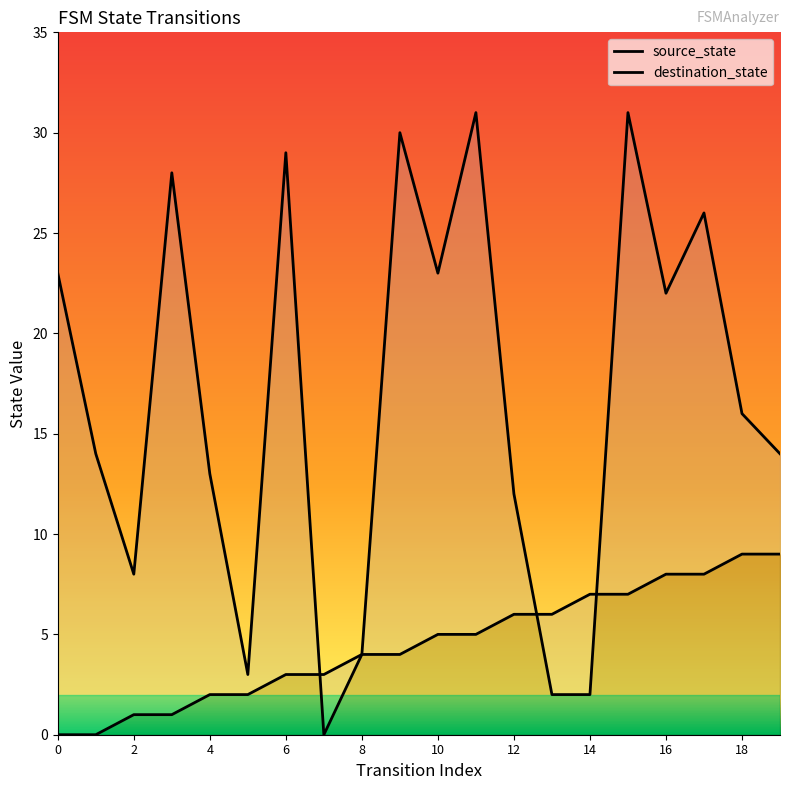

Reading right to left, extract all data points from this chart.

source_state: 19=9	18=9	17=8	16=8	15=7	14=7	13=6	12=6	11=5	10=5	9=4	8=4	7=3	6=3	5=2	4=2	3=1	2=1	1=0	0=0
destination_state: 19=14	18=16	17=26	16=22	15=31	14=2	13=2	12=12	11=31	10=23	9=30	8=4	7=0	6=29	5=3	4=13	3=28	2=8	1=14	0=23